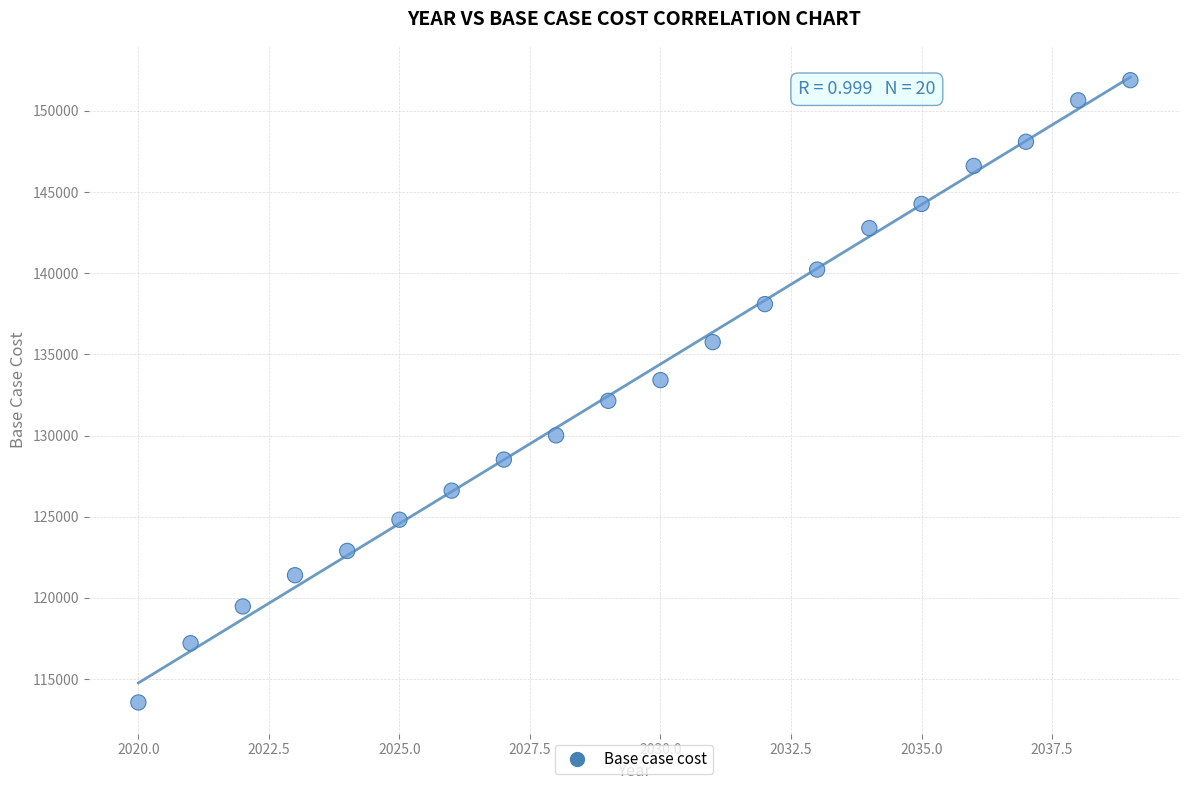

What is the range of X values (max minus min)?

19.0